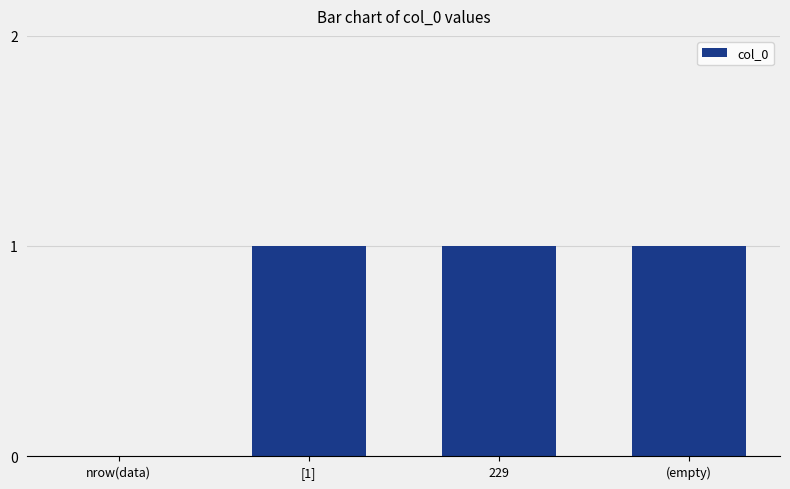

The value at 229 is 1. True or false?

True